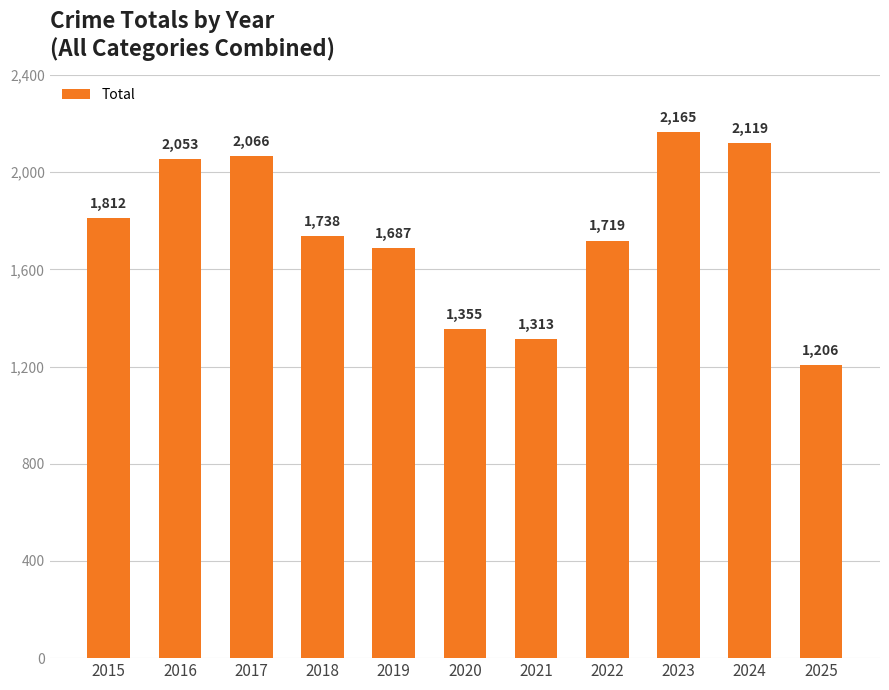

Does the chart contain any negative values?

No